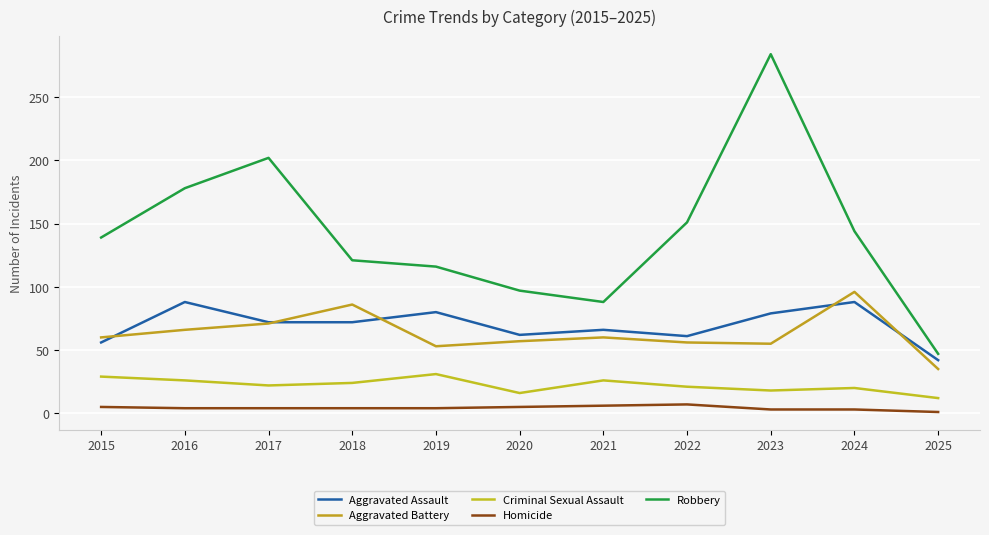

True or false: Homicide has more than 0 points higher than both neighbors.

True